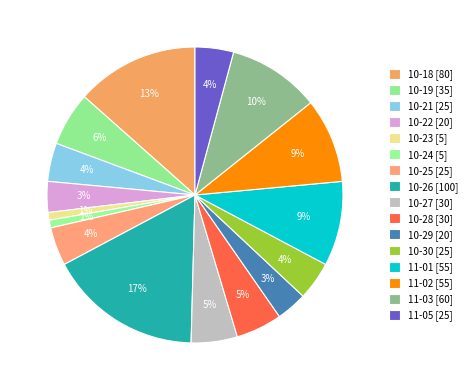

How many segments does this pie chart have?

16